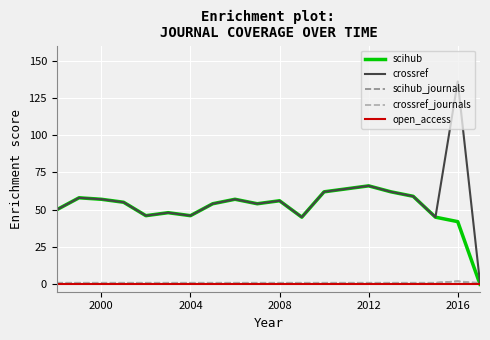

Which series has the widest spread of values?

crossref